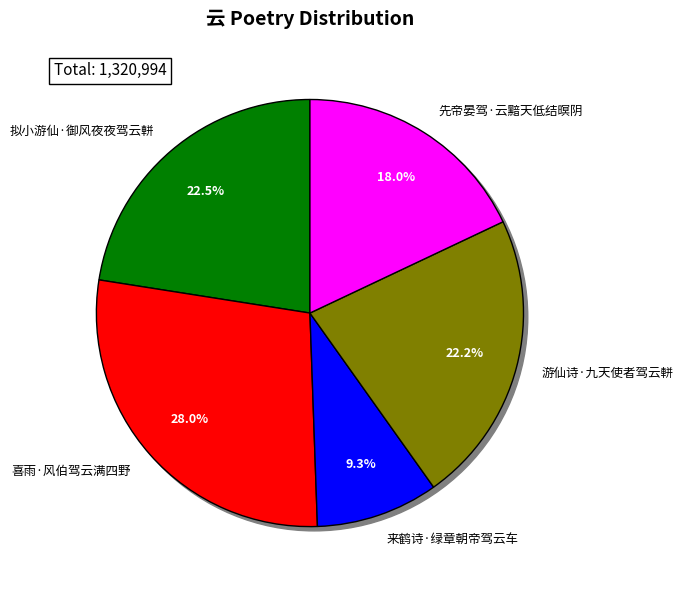

Which slice is the largest?

喜雨·风伯驾云满四野